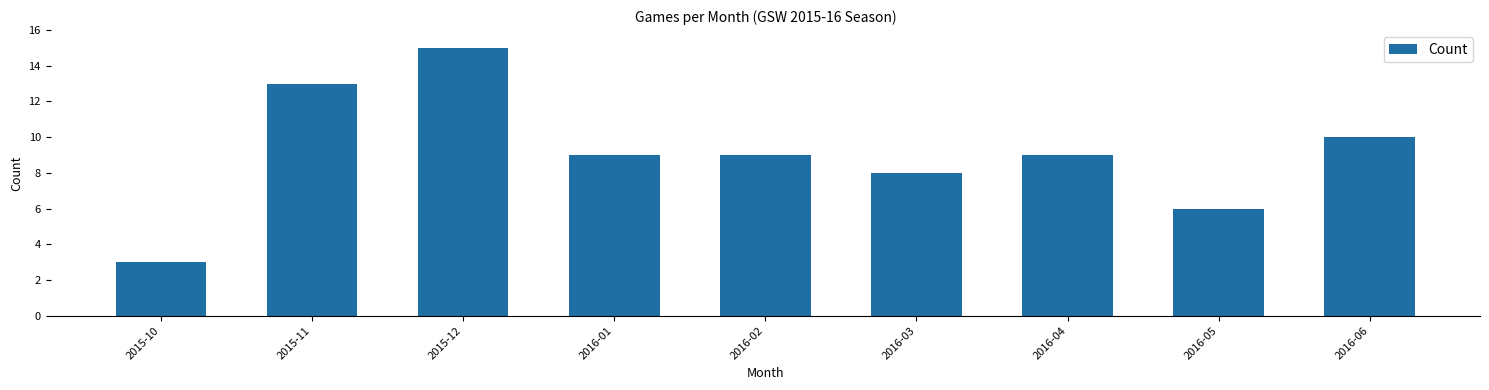

What is the sum of all values?

82